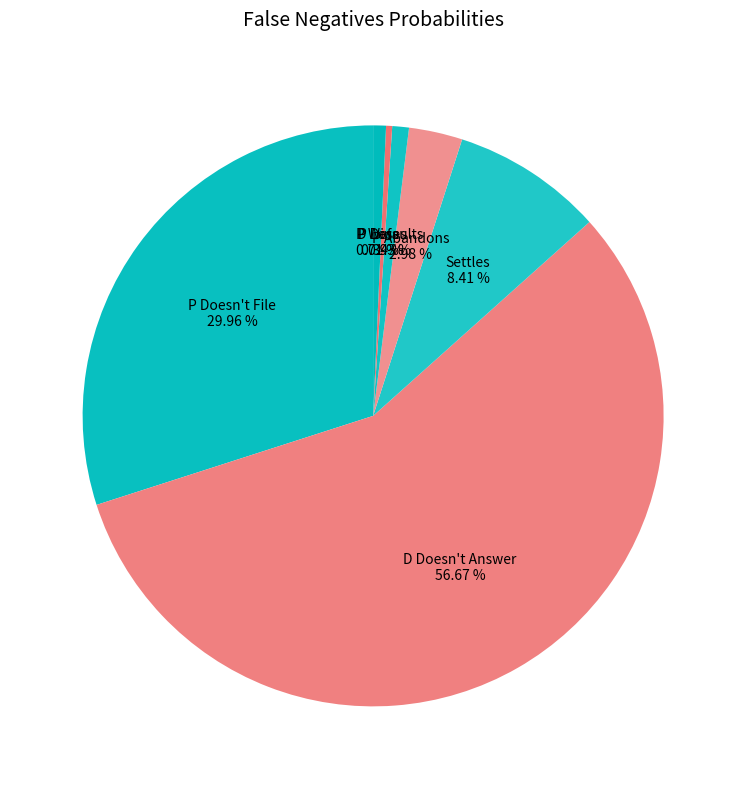

Is there any slice that represents more than half of the pie?

Yes